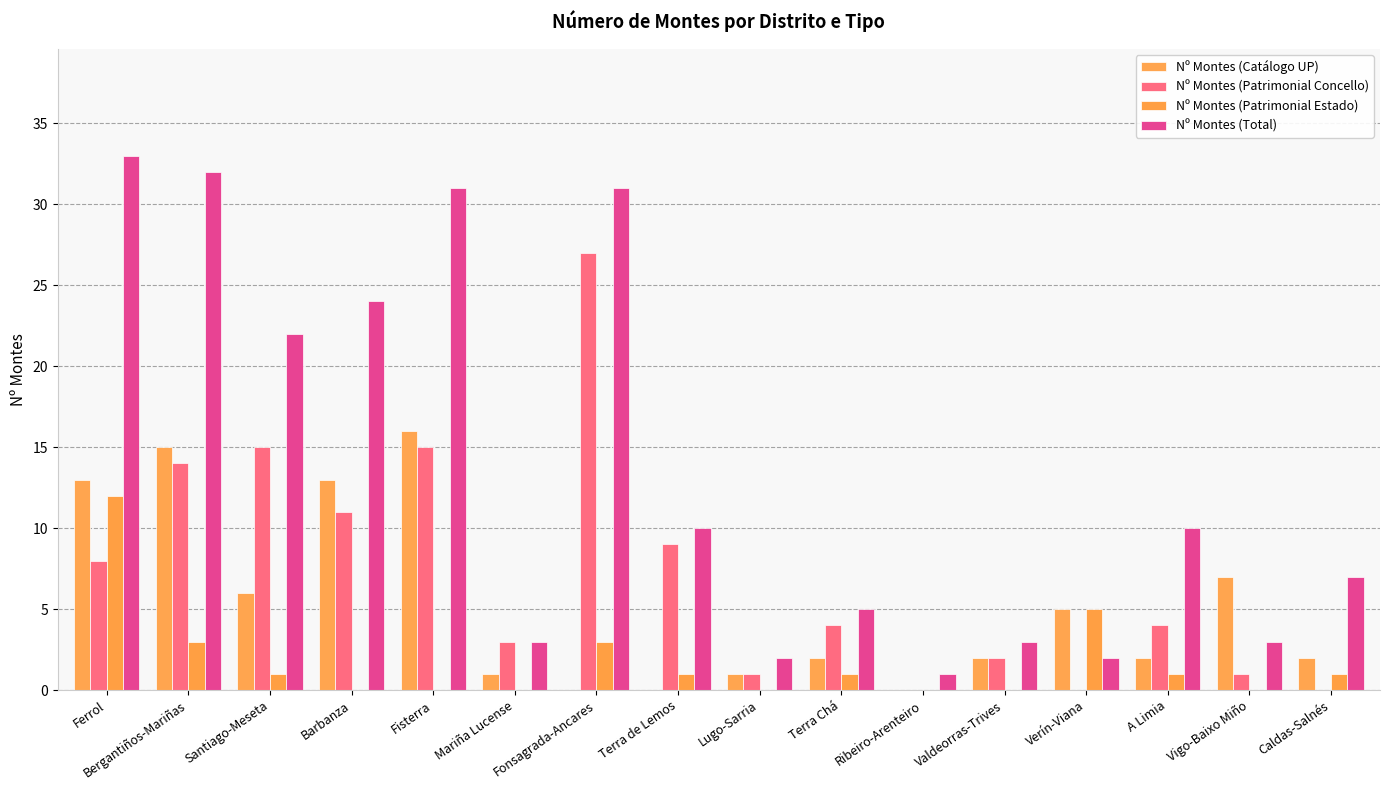

What is the label of the 1st bar from the right?

Caldas-Salnés